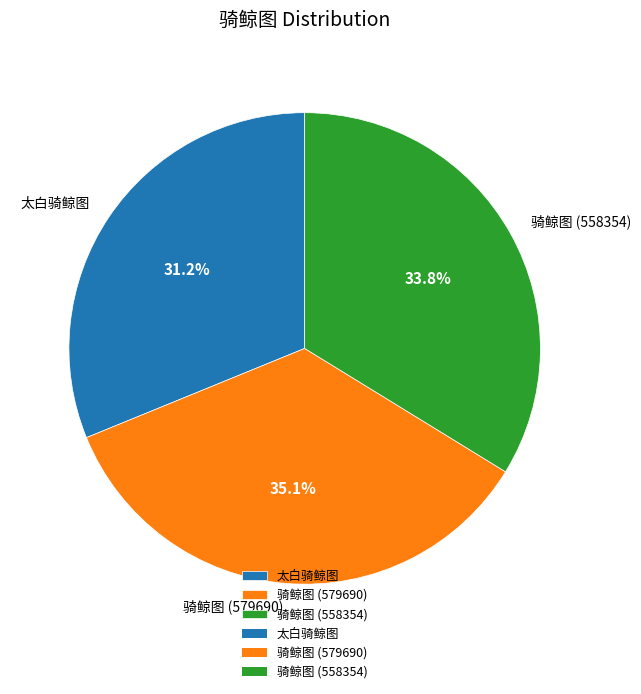

Which category has the smallest portion of the pie?

太白骑鲸图